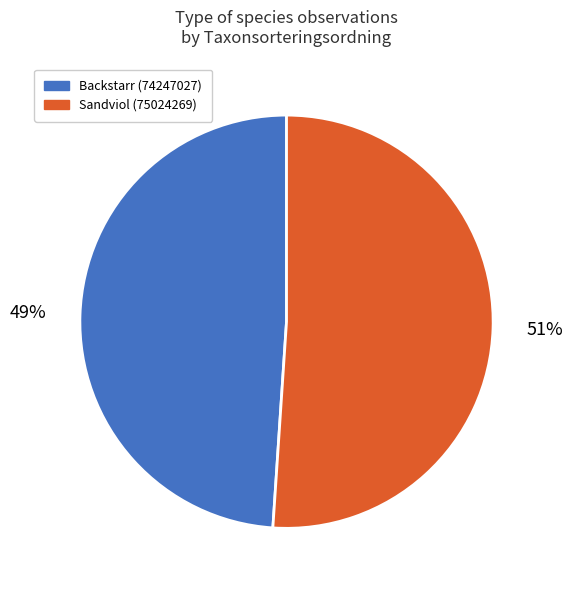

Does Backstarr (74247027) account for over 50% of the chart?

No